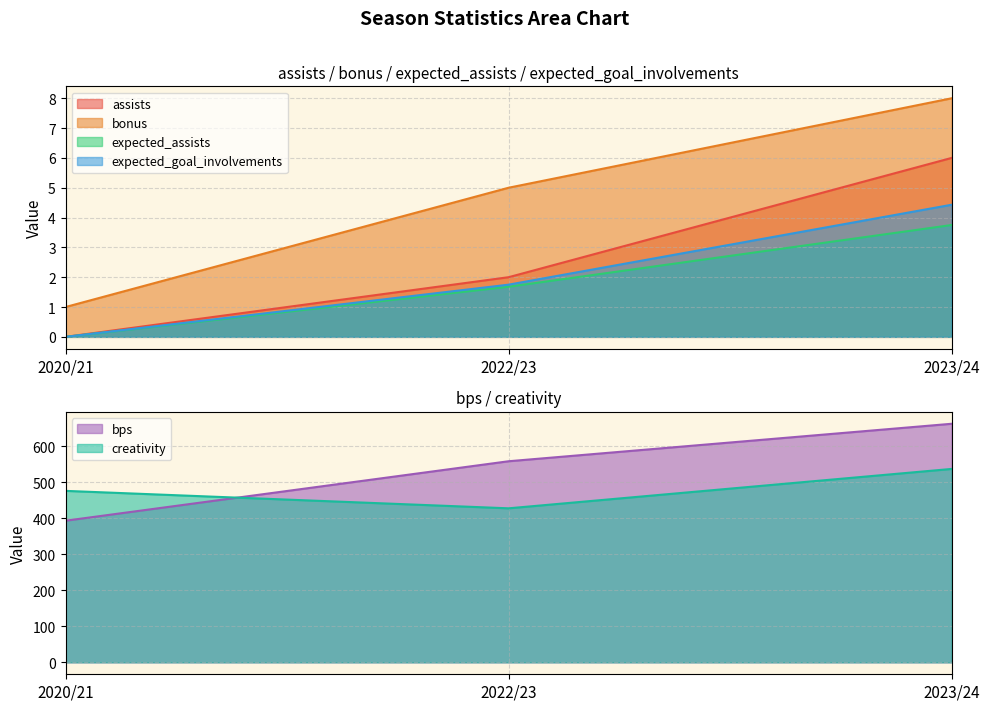

Which series has the widest spread of values?

bps